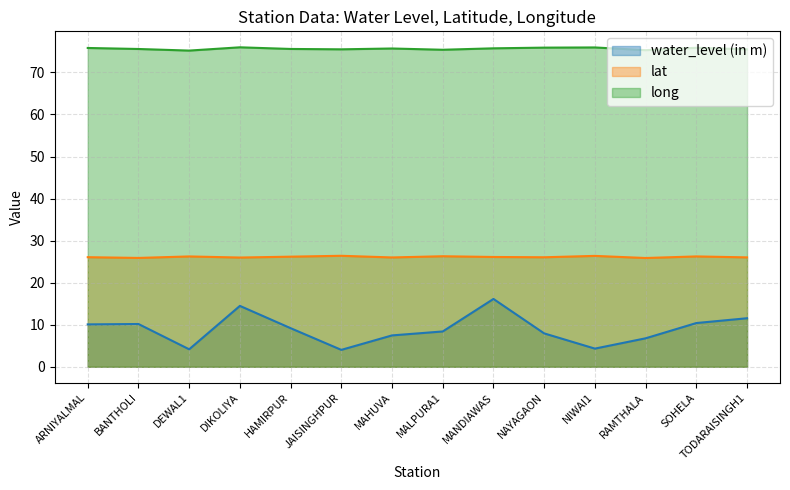

Reading left to right, transcribe all the data shown in this chart.

water_level (in m): 10.1	10.2	4.2	14.5	9.2	4.0	7.5	8.4	16.1	7.9	4.3	6.8	10.4	11.5
lat: 26.1	25.9	26.2	26.0	26.2	26.4	26.0	26.3	26.1	26.0	26.4	25.9	26.2	26.0
long: 75.8	75.6	75.2	76.0	75.6	75.5	75.7	75.4	75.7	75.9	75.9	75.3	75.8	75.5